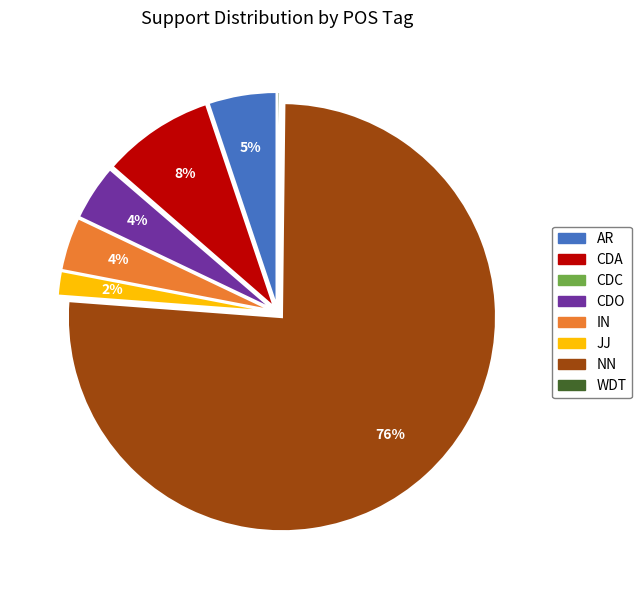

What is the largest slice in the pie chart?

NN